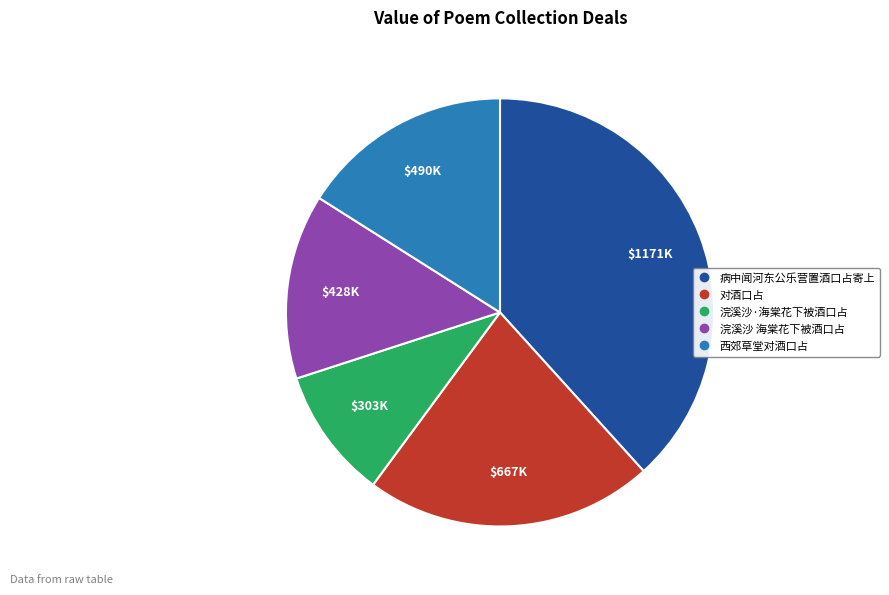

Which has a higher value, 浣溪沙 海棠花下被酒口占 or 西郊草堂对酒口占?

西郊草堂对酒口占